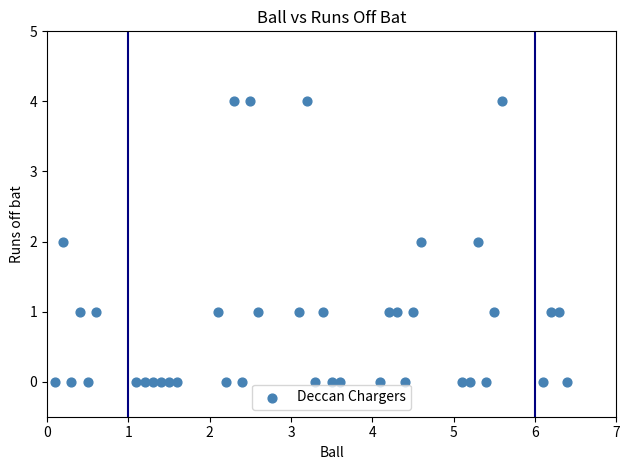

What is the range of Y values (max minus min)?

4